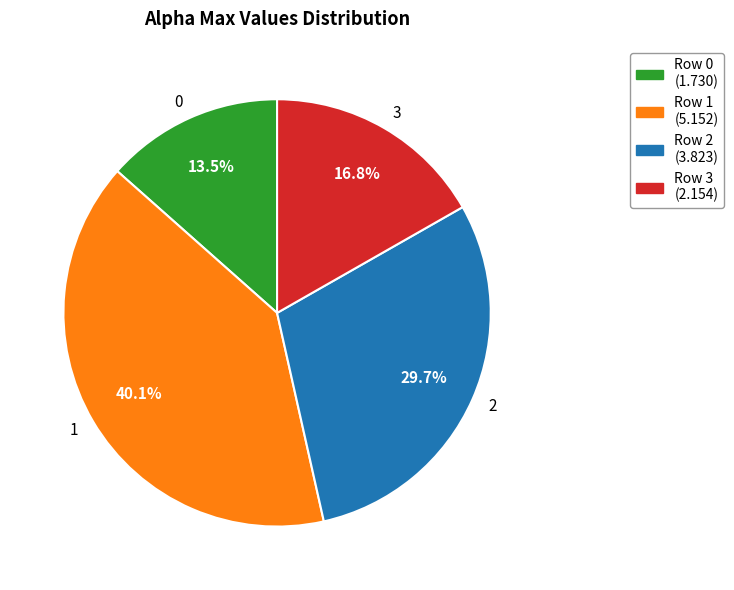

What is the largest slice in the pie chart?

1